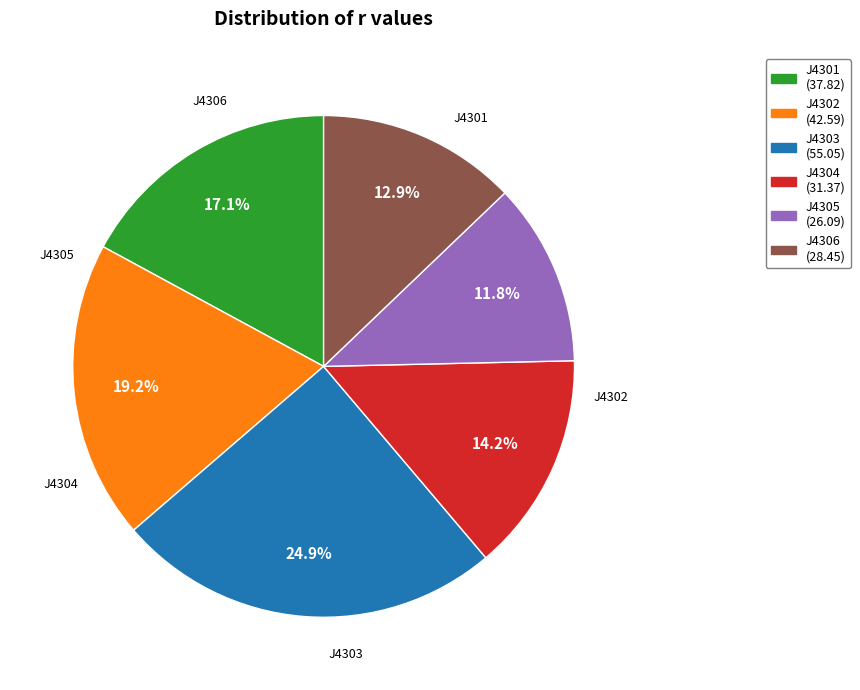

What is the largest slice in the pie chart?

J4303